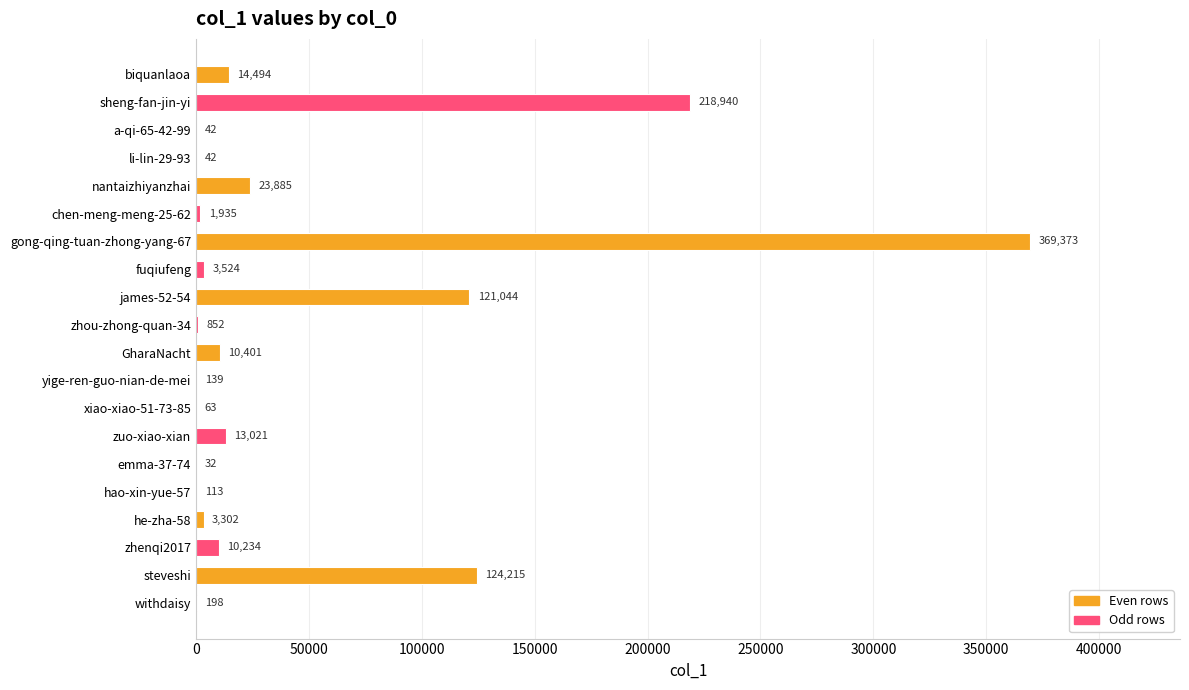

At which label is the value closest to 184702?

sheng-fan-jin-yi